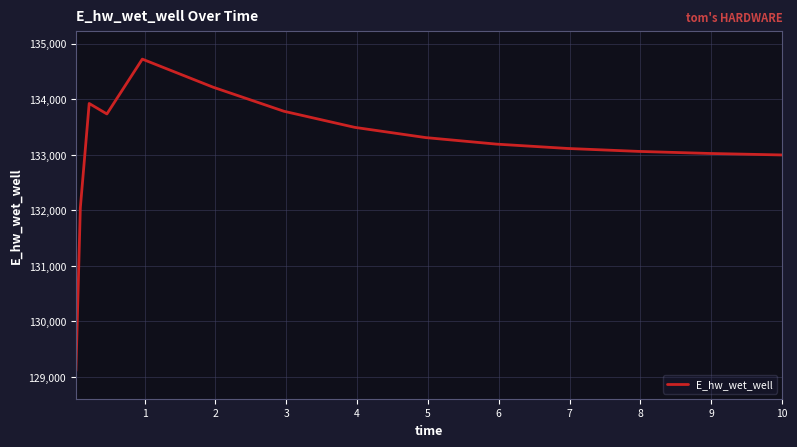

What is the minimum value shown in the chart?

129109.6